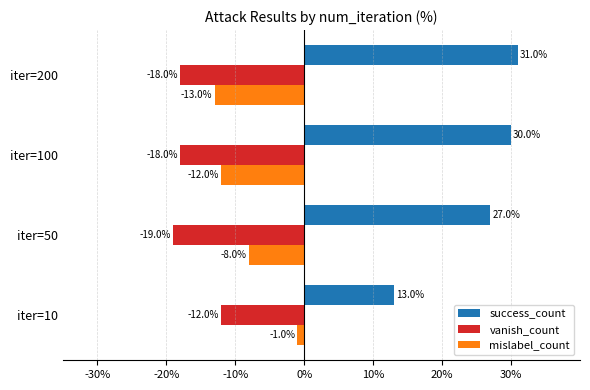

How many values in the mislabel_count series are below -8?

2